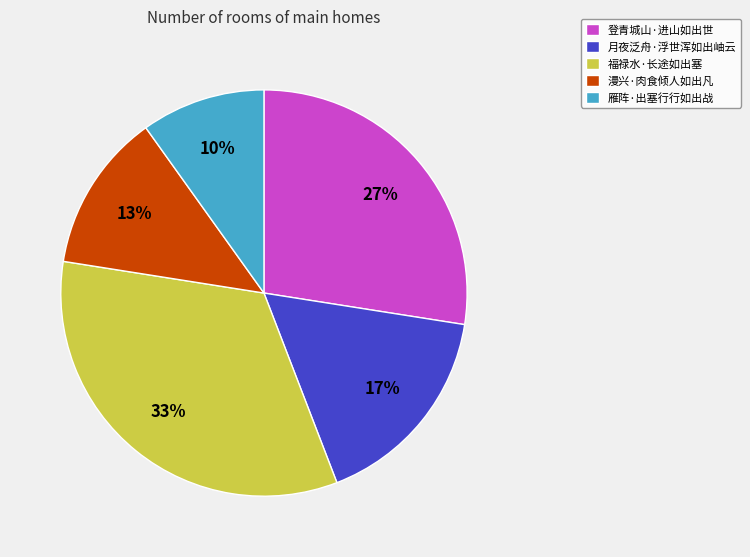

What percentage is the 福禄水·长途如出塞 slice, to the nearest percent?

33%